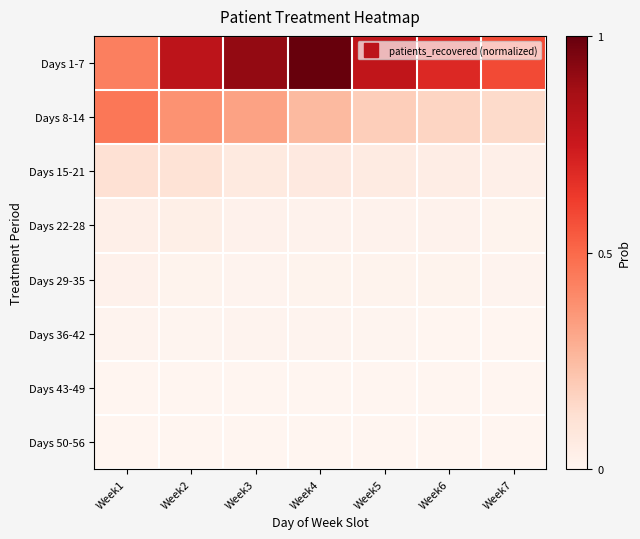

At which category is the sum across all series the highest?

Week4